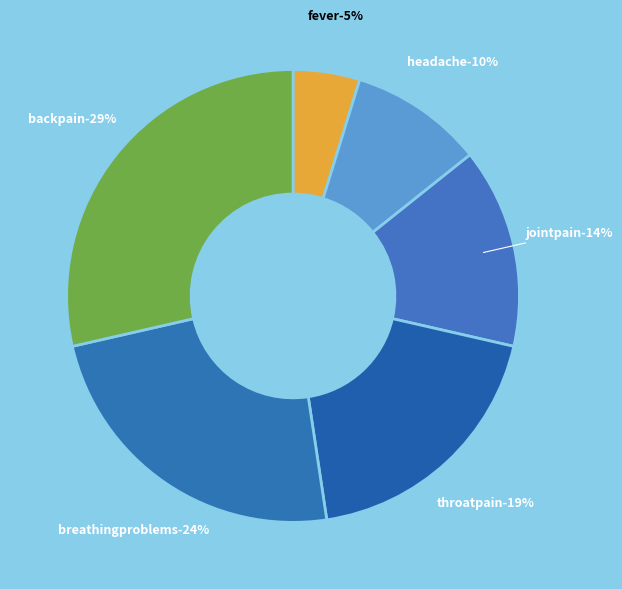

To the nearest percent, what percentage of the pie is fever?

5%